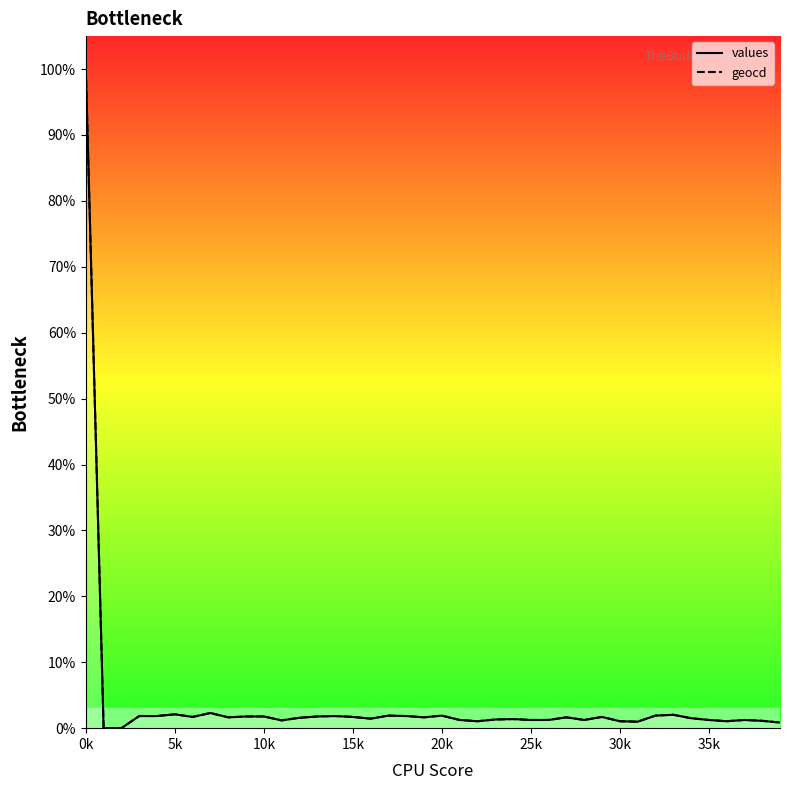

List the series in order of their peak value, lowest first.

values_line, geocd_line